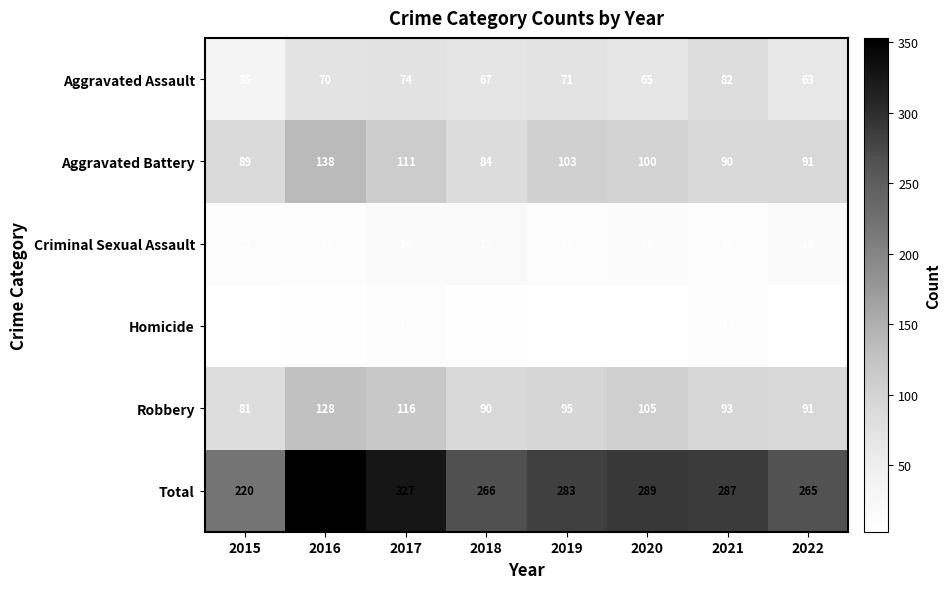

Which series has the largest range (max minus min)?

Total